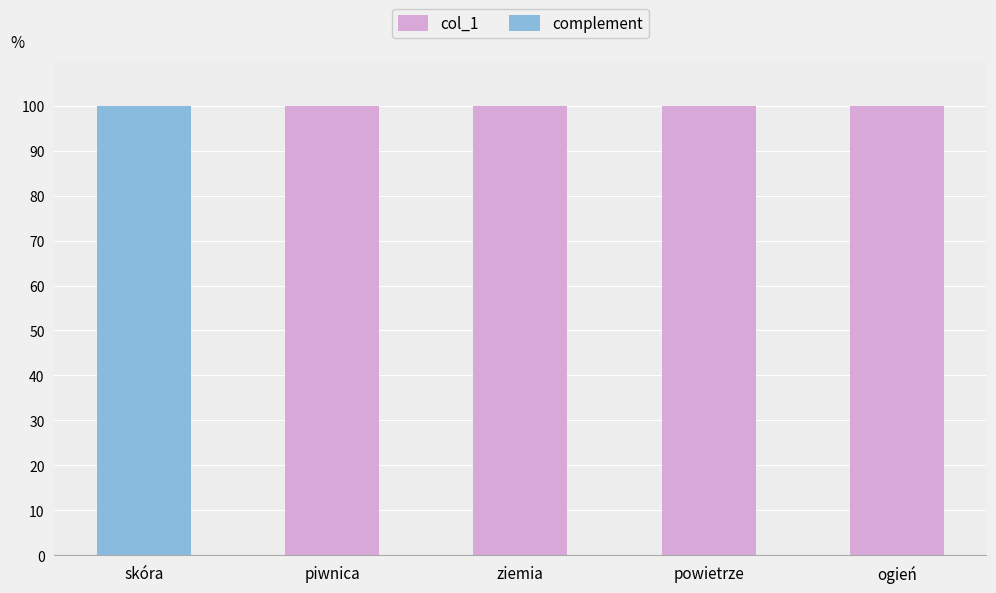

What are all the series names shown in the legend?

col_1, complement